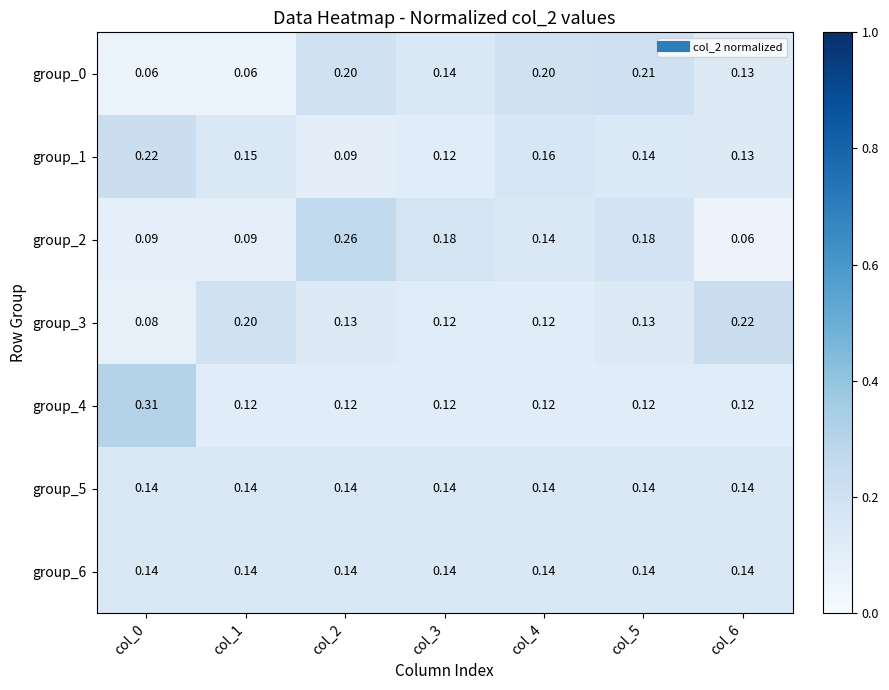

Is the value of group_2 at col_2 greater than the value of group_0 at col_0?

Yes